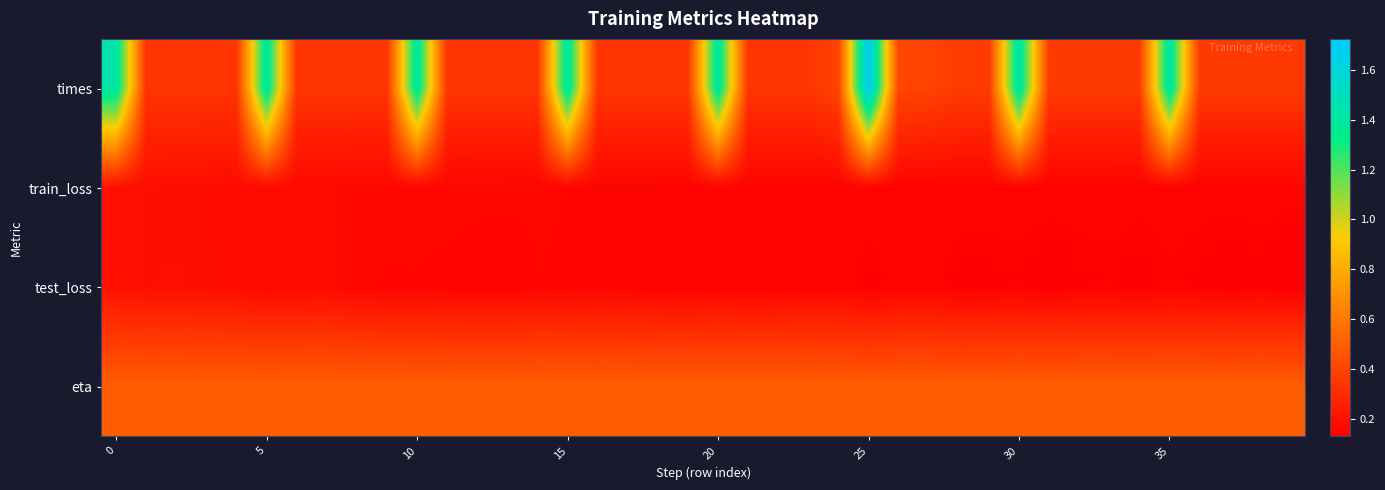

Rank the series by their maximum value, from lowest to highest.

train_loss, test_loss, eta, times